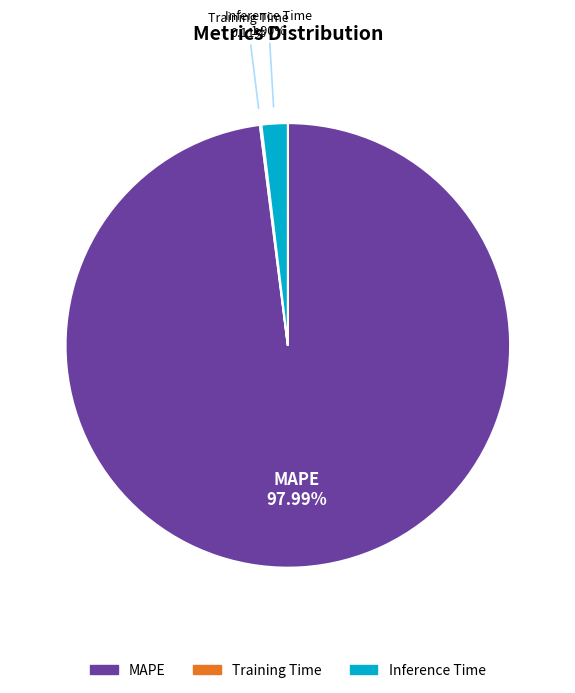

Combined, do Inference Time and MAPE account for over 50%?

Yes